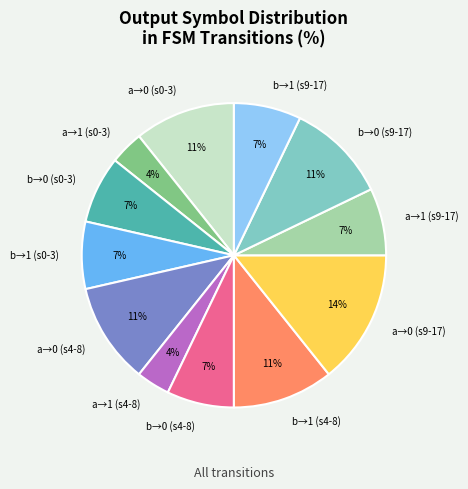

What is the largest slice in the pie chart?

a→0 (s9-17)